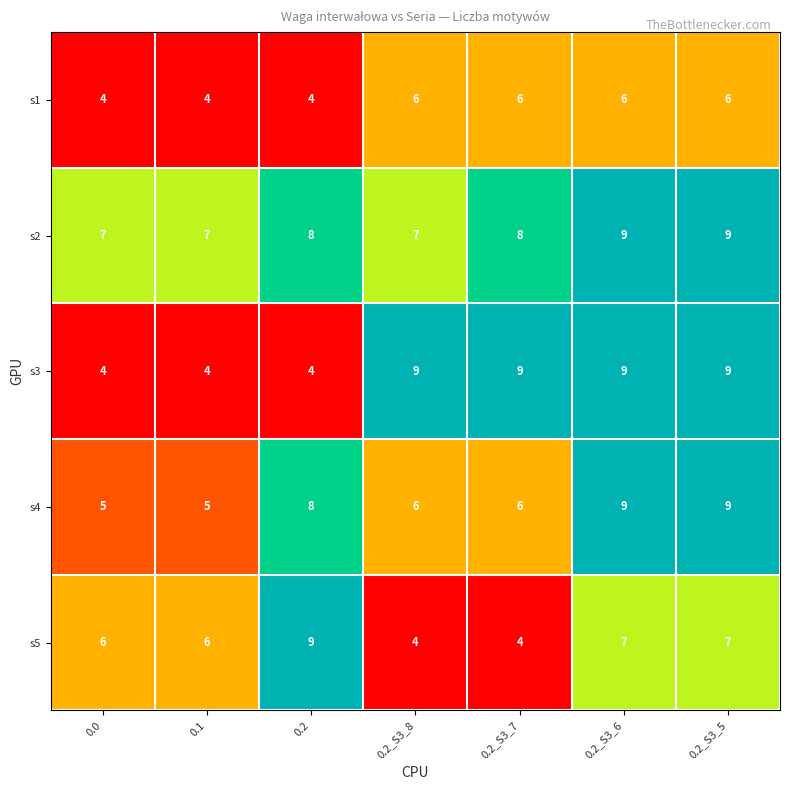

What is the highest value of the s5 series?

9